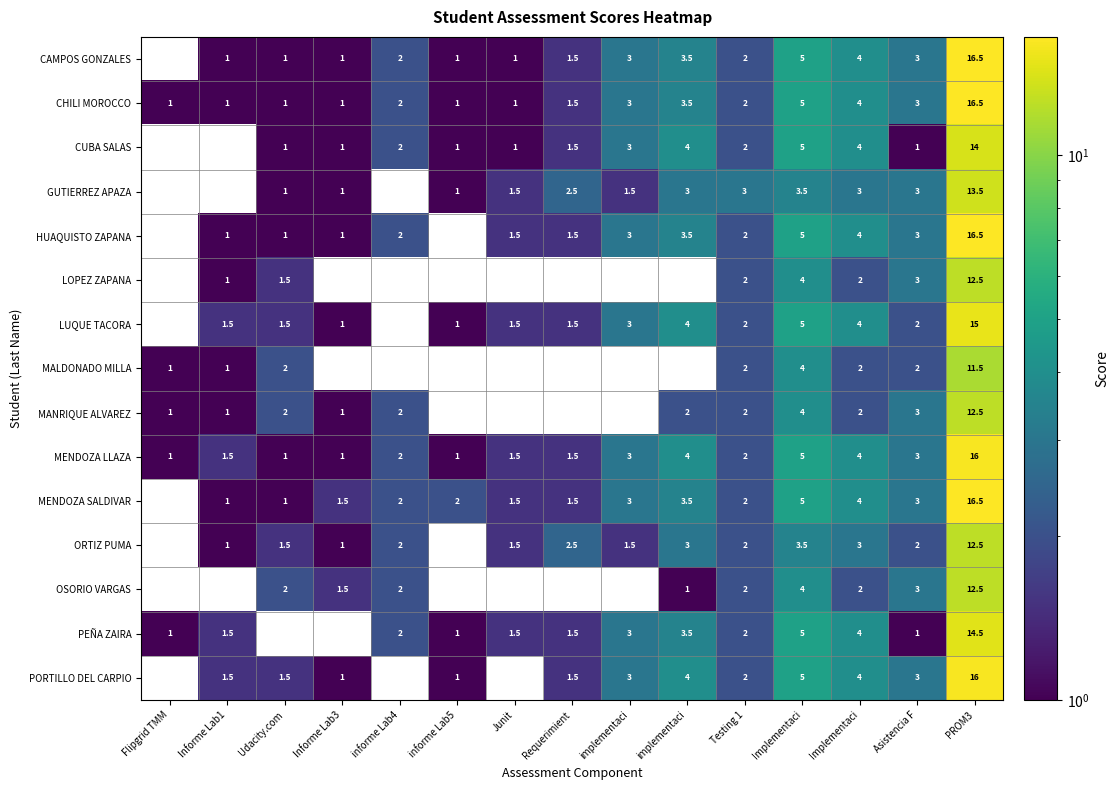

How many positive values does the HUAQUISTO ZAPANA series have?

13